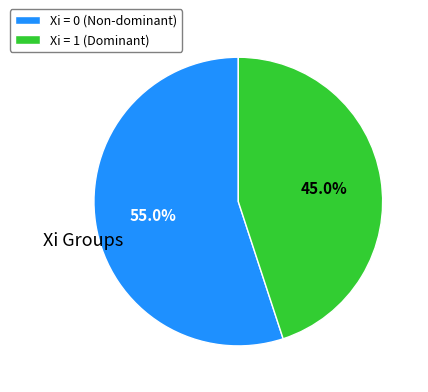

Count the number of slices in the pie.

2